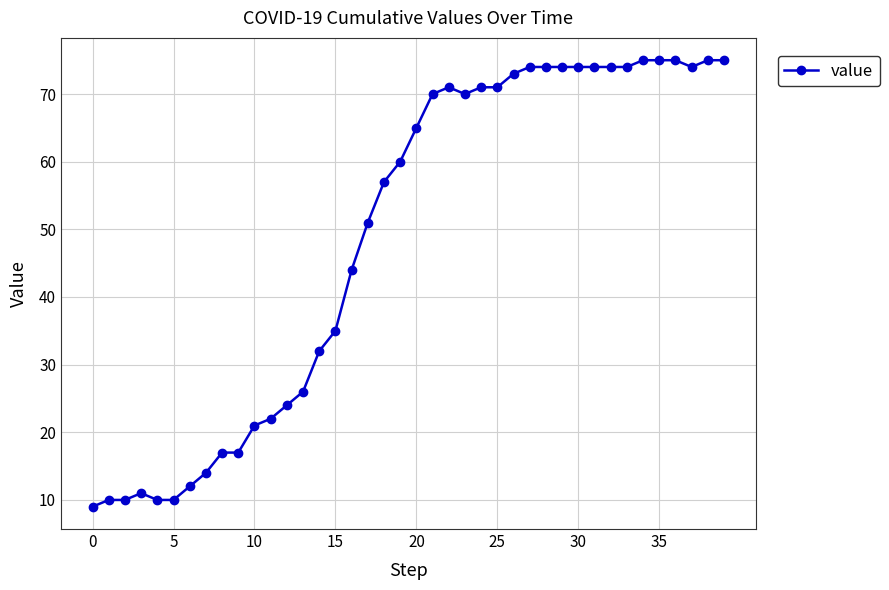

True or false: the data has more than 1 interior local peaks.

True